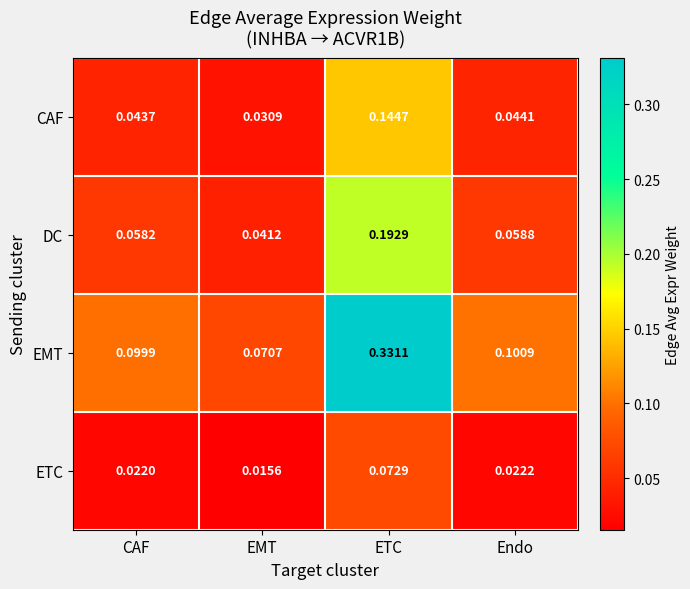

Rank the categories by CAF value from highest to lowest.

ETC, Endo, CAF, EMT